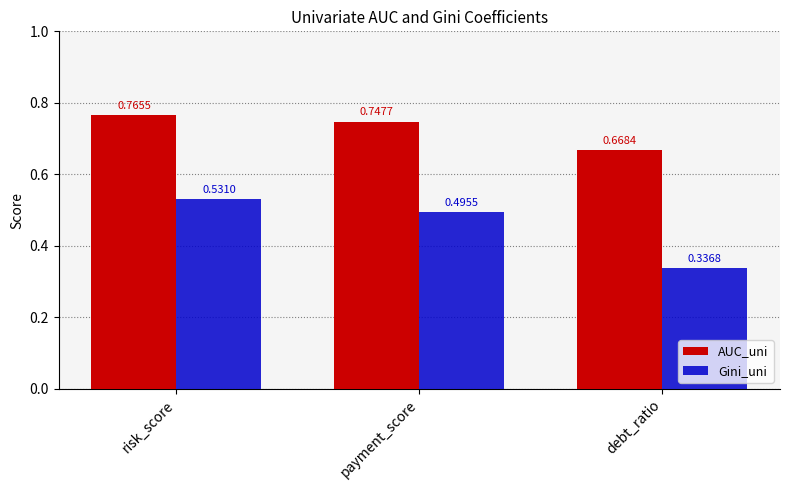

How many distinct data groups are displayed?

2